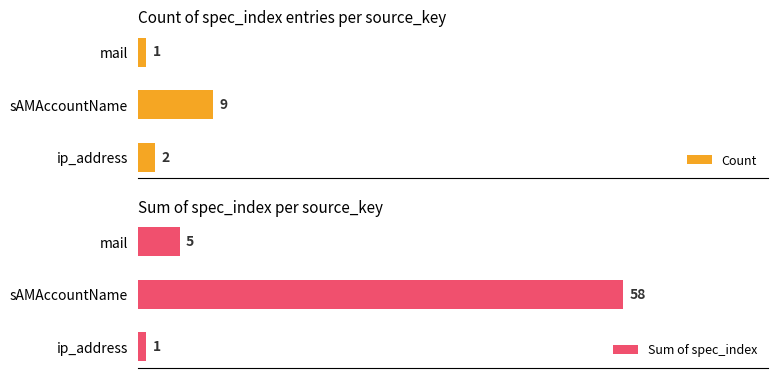

Are the bars grouped side by side (vs. stacked)?

Yes